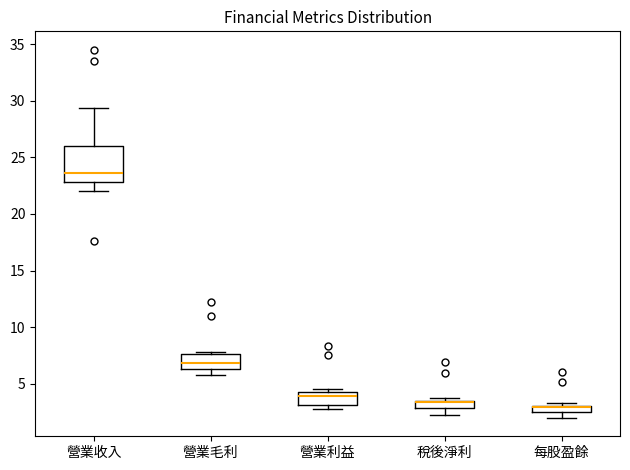

Where does the lower whisker of the box for 營業收入 end on the y-axis? The values are not printed on the chart, so give them approximately, as read against the axis.

22.0